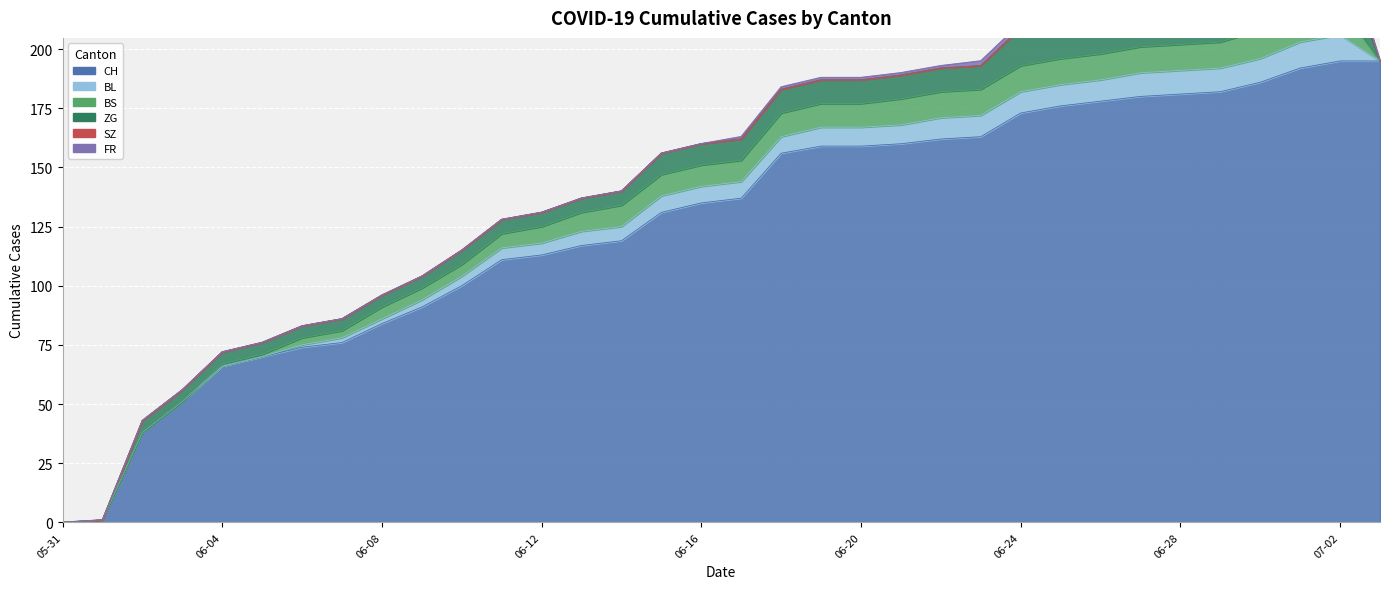

The BL series shows 0 at 2020-05-31. True or false?

True